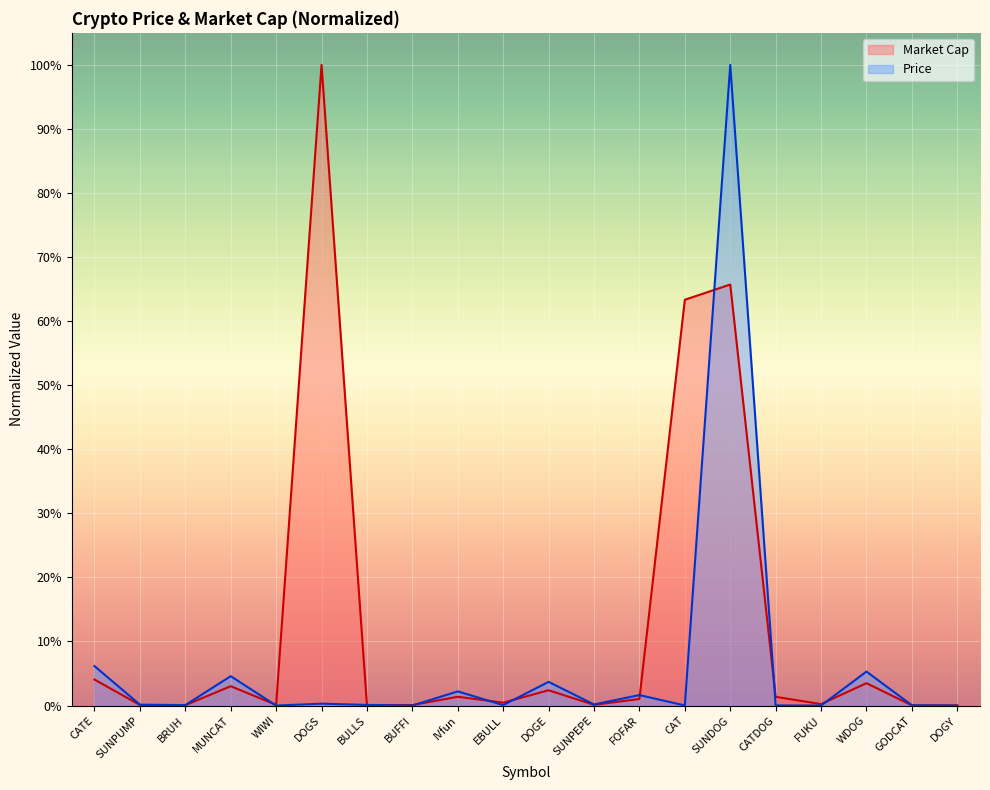

Rank the series by their average value, from lowest to highest.

Price, Market Cap